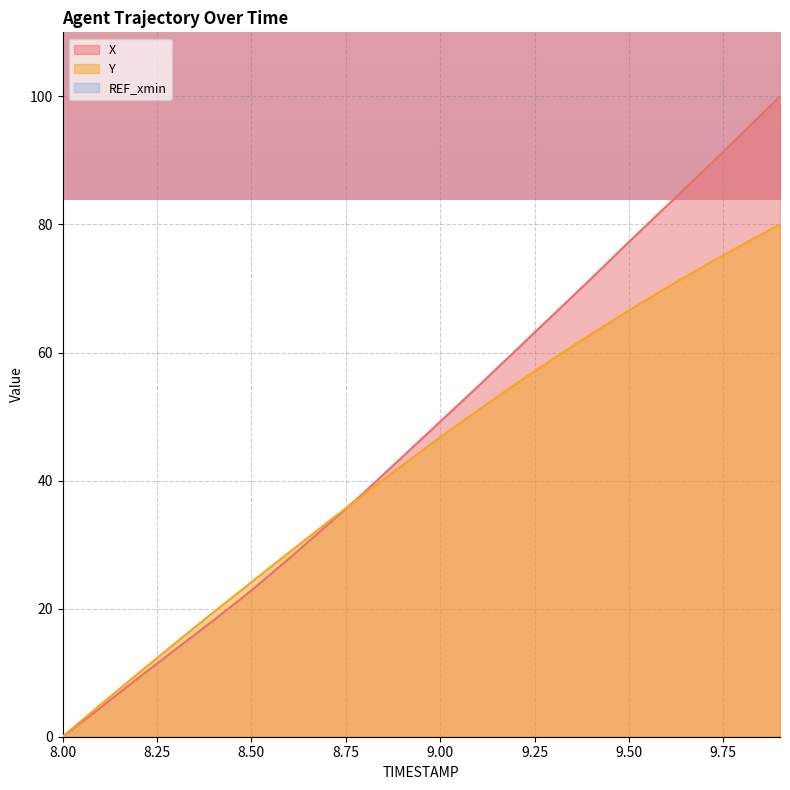

True or false: X has a value of 0.0 at 8.00.

True